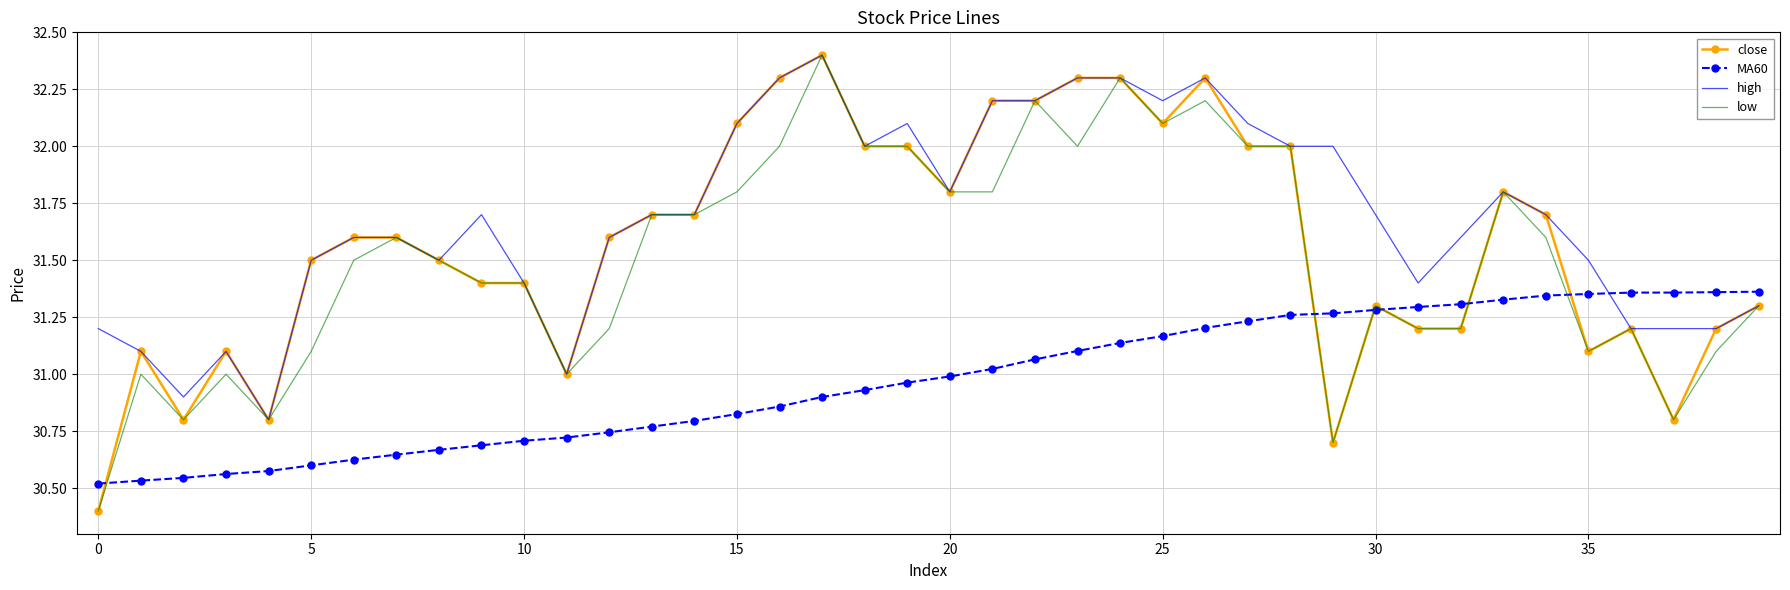

True or false: high and MA60 cross at least once.

True